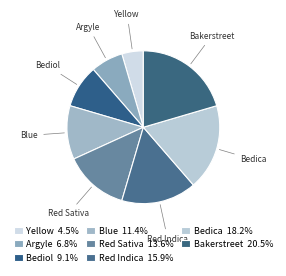

How much of the chart is everything except Bedica?

81.8%